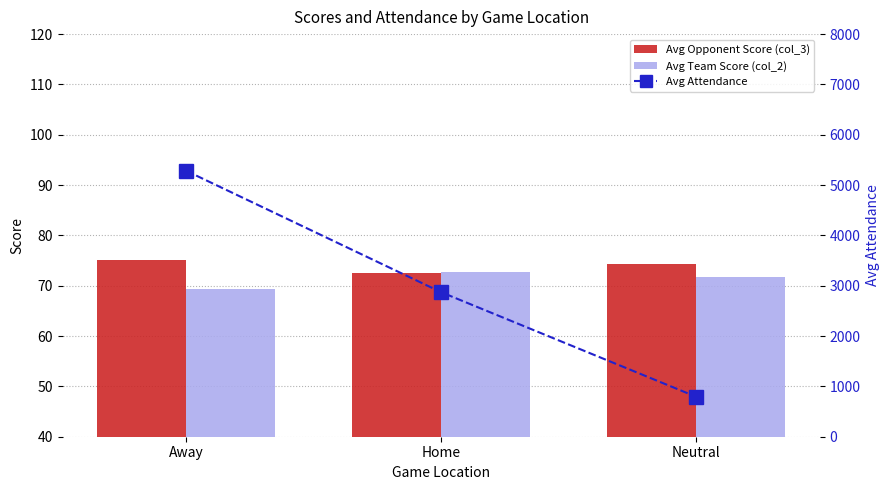

True or false: Avg Opponent Score (col_3) has a value of 72.6 at Home.

True